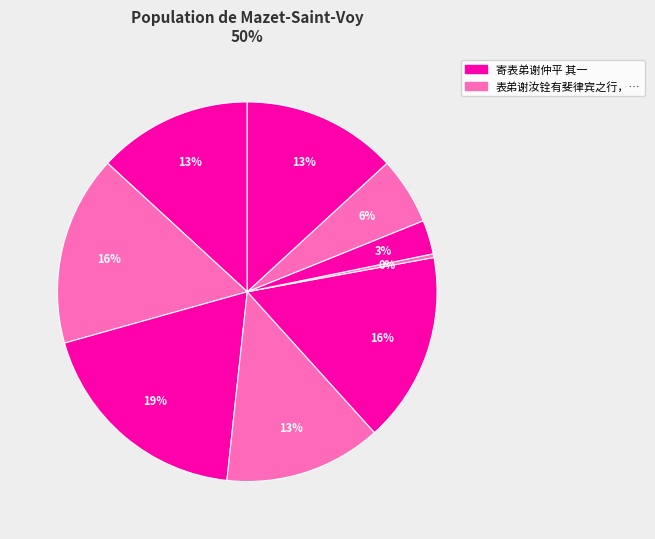

How many segments does this pie chart have?

9